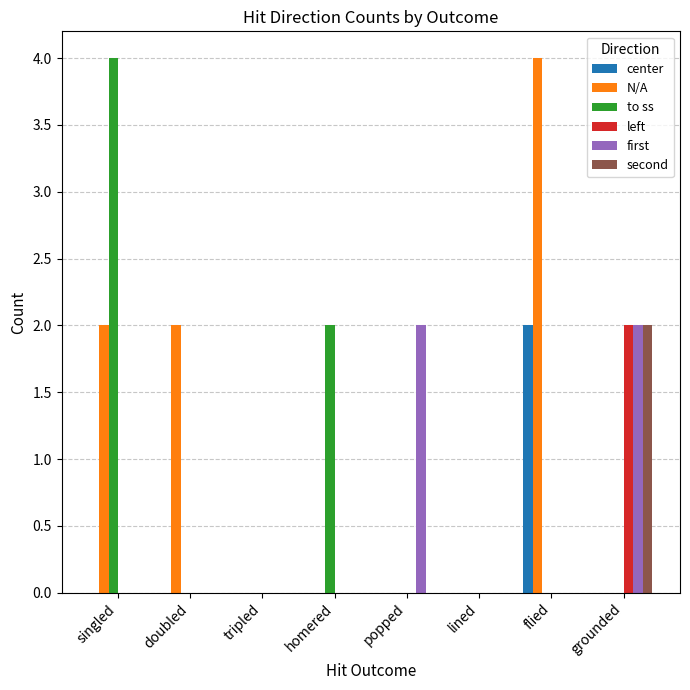

Is it true that left equals 0 at lined?

True